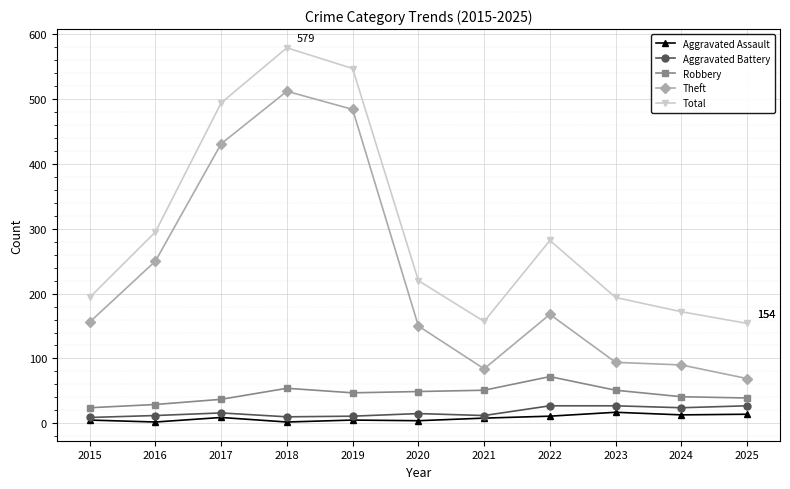

What value does the Aggravated Assault series have at 2025, to the nearest 5?

15